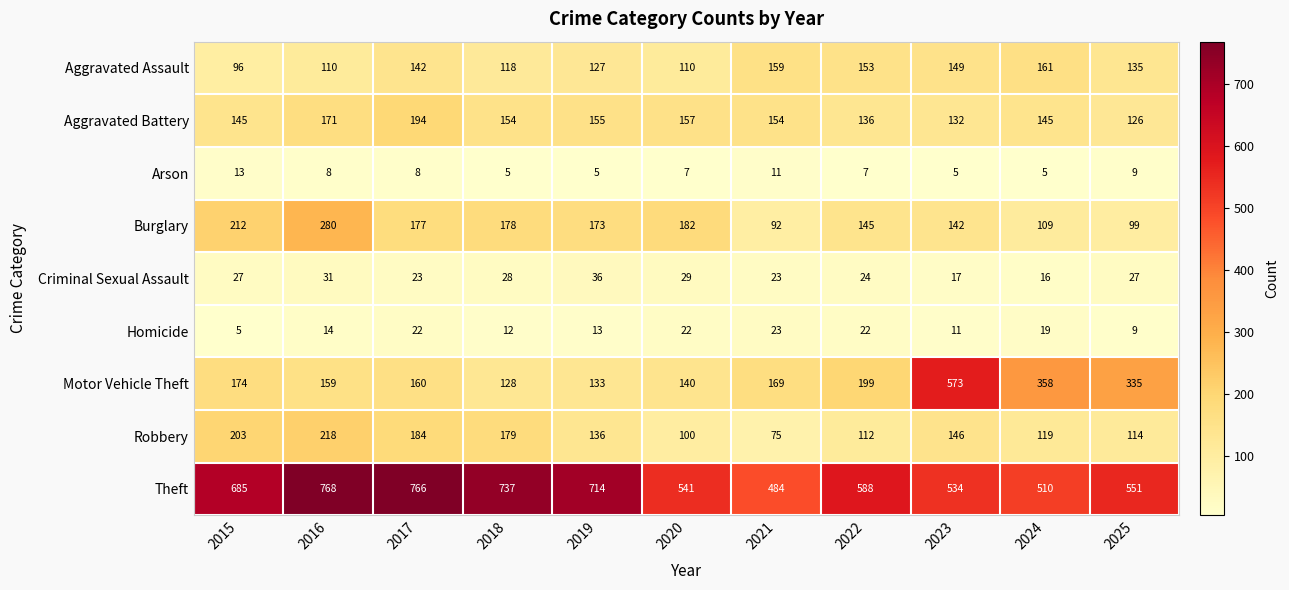

How many data points does each series have?

11